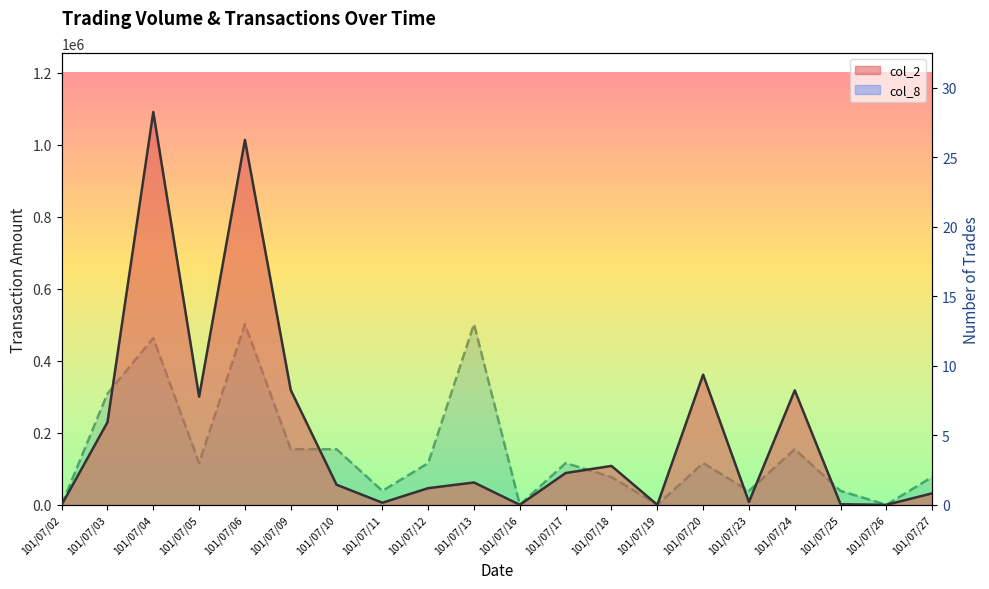

True or false: col_8 has more than 0 points higher than both neighbors.

True